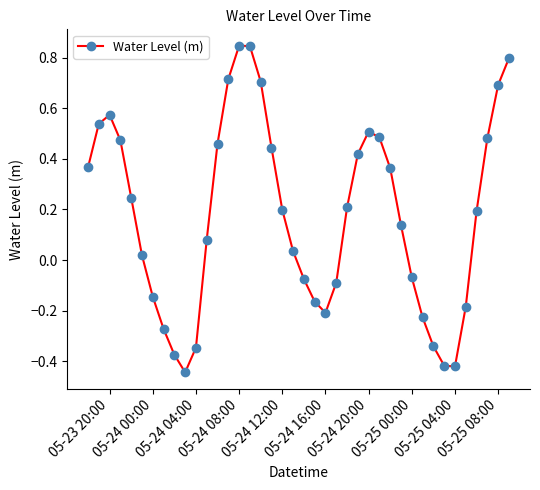

What is the difference between the maximum and minimum values?

1.3